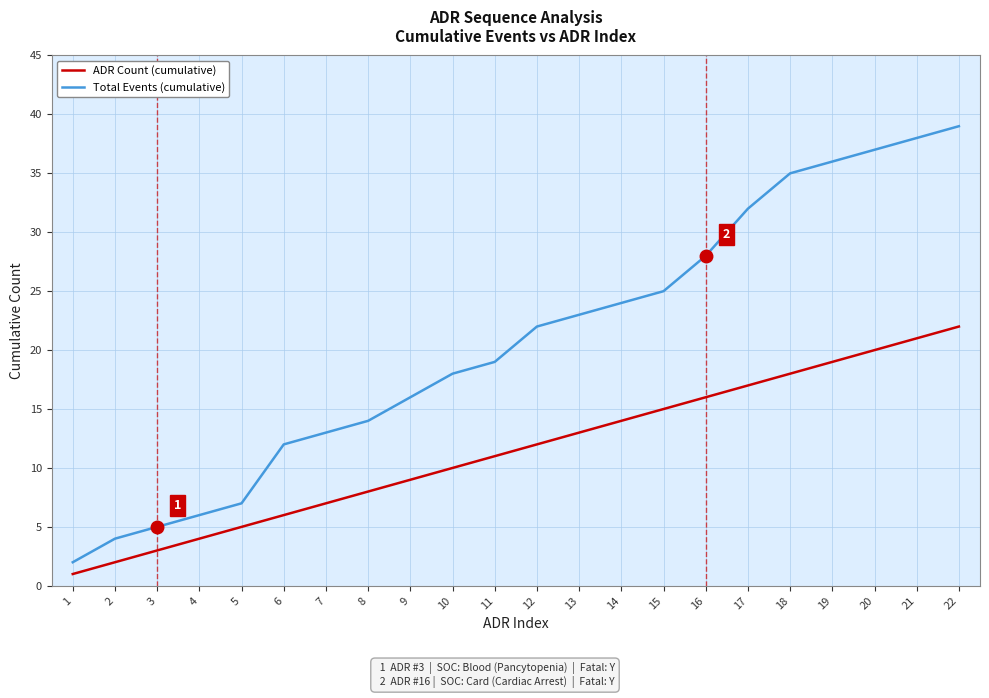

What is the difference between the maximum and minimum values in the ADR Count (cumulative) series?

21